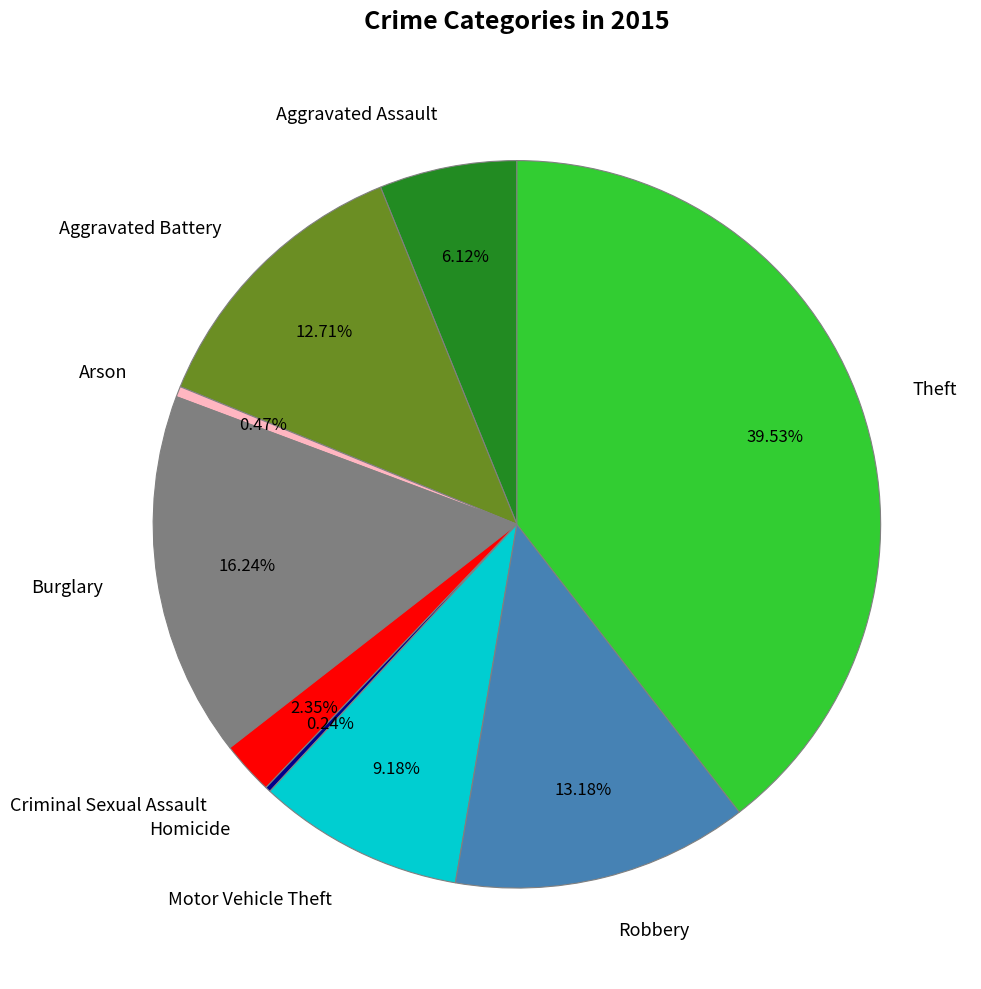

Combined, do Aggravated Assault and Theft account for over 50%?

No